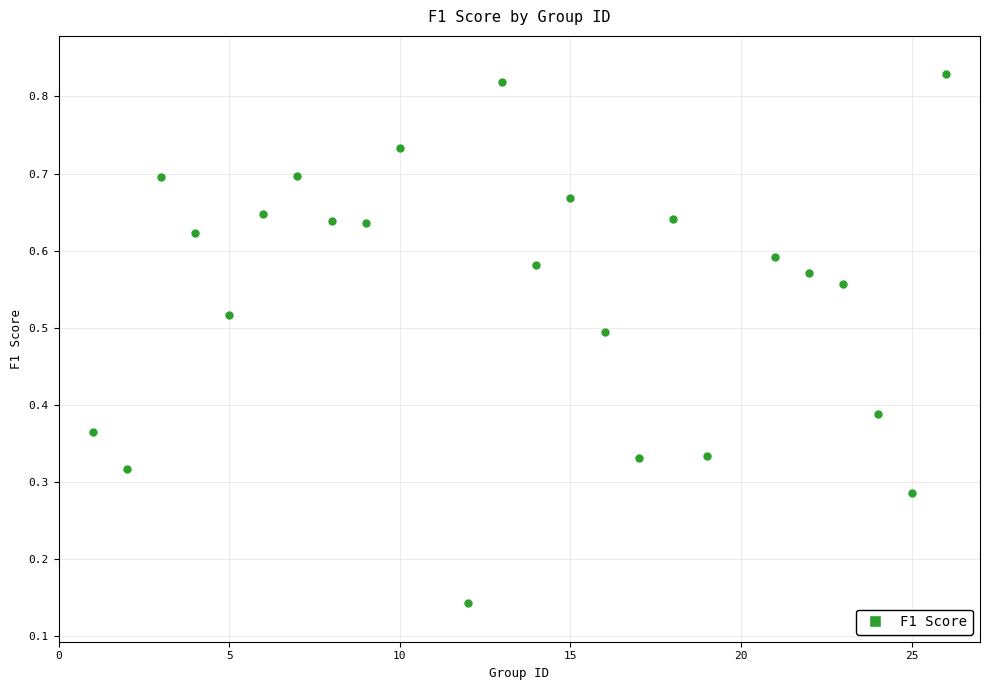

What is the range of X values (max minus min)?

25.0